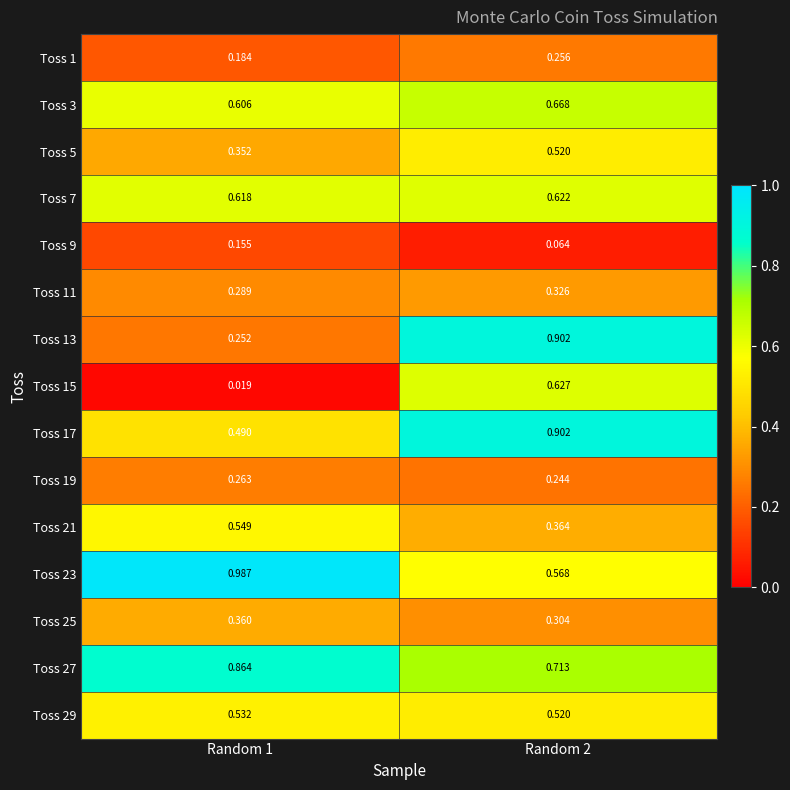

What is the total value across all series at Random 1?

6.5